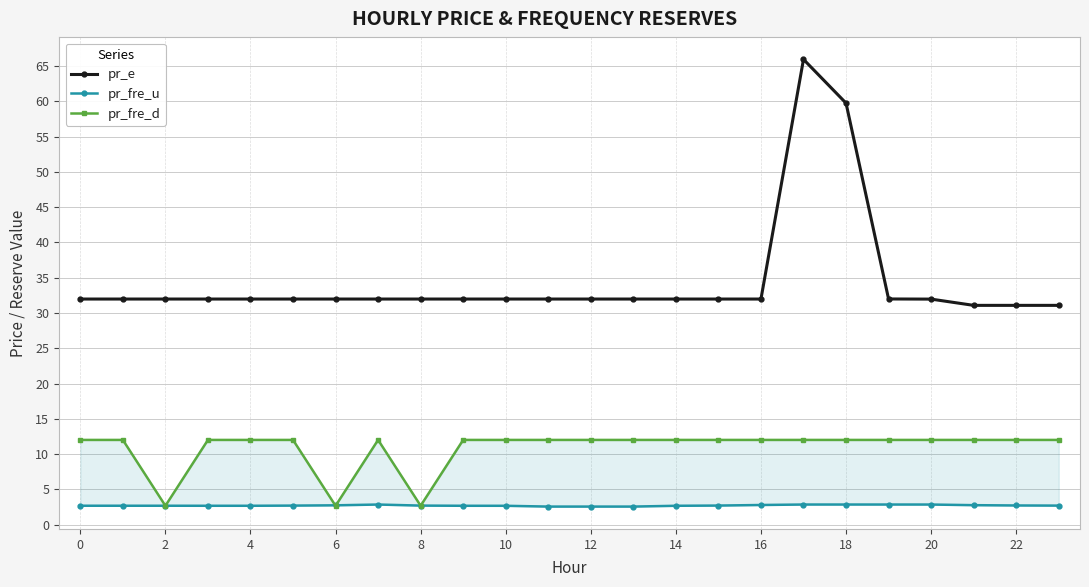

True or false: pr_e has a value of 46.7 at 8.

False